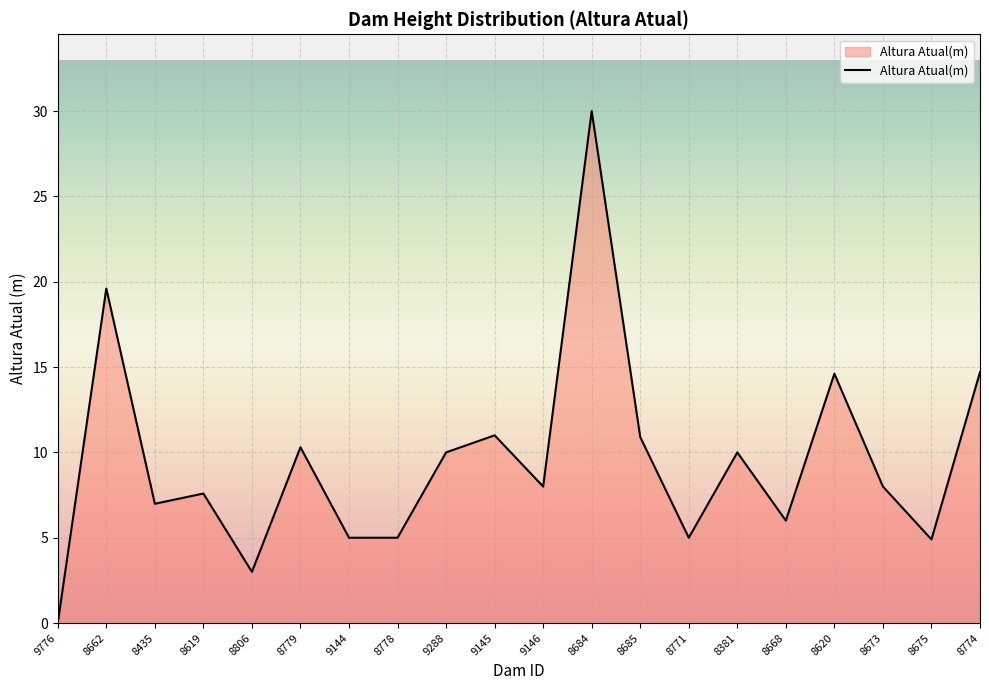

Count the number of categories in the chart.

20